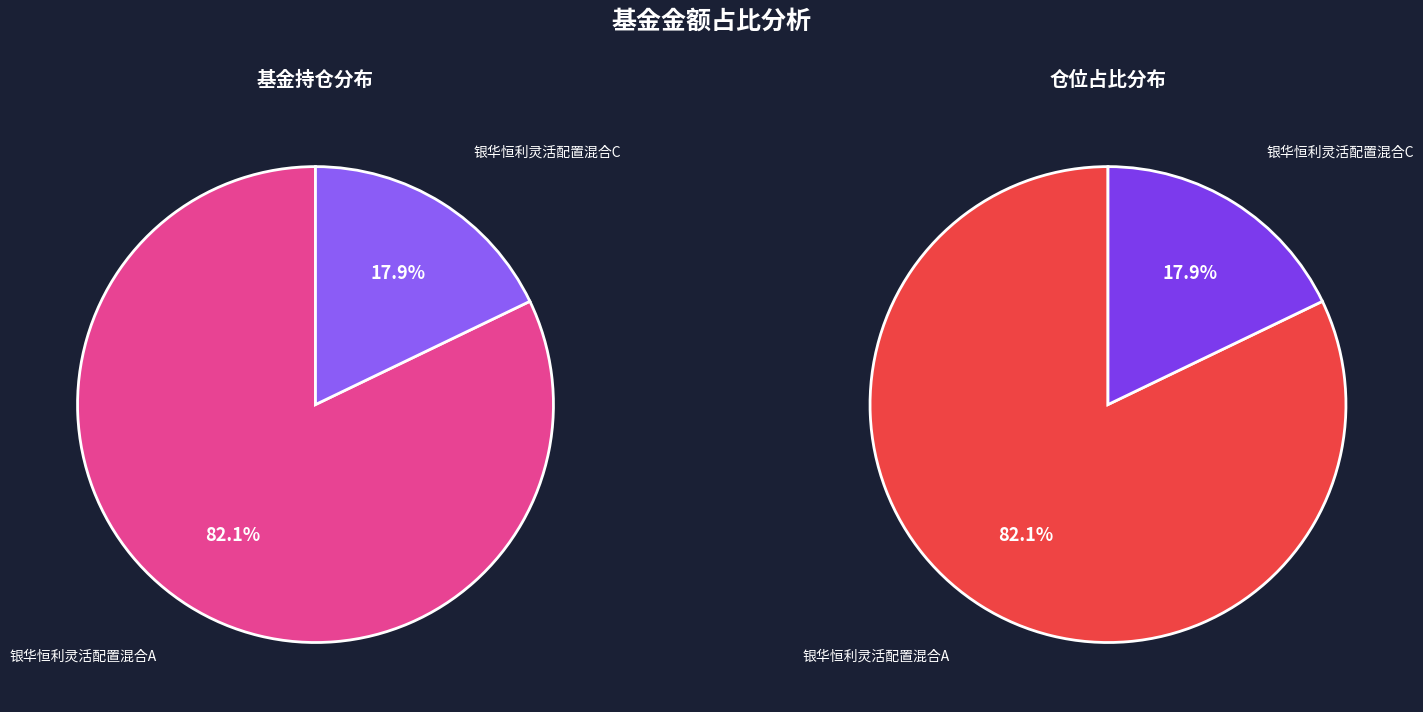

Is it true that 银华恒利灵活配置混合A is 73% of the pie?

False